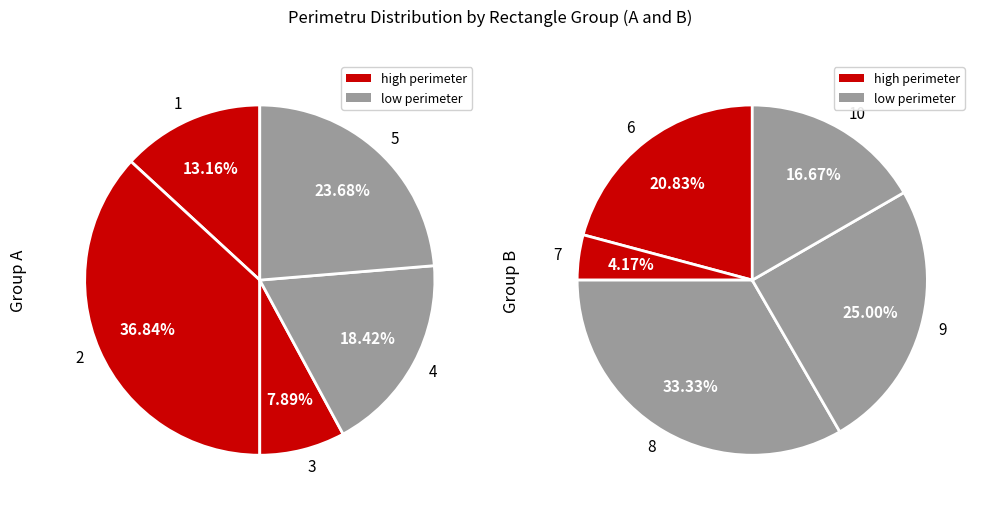

How many segments does this pie chart have?

10